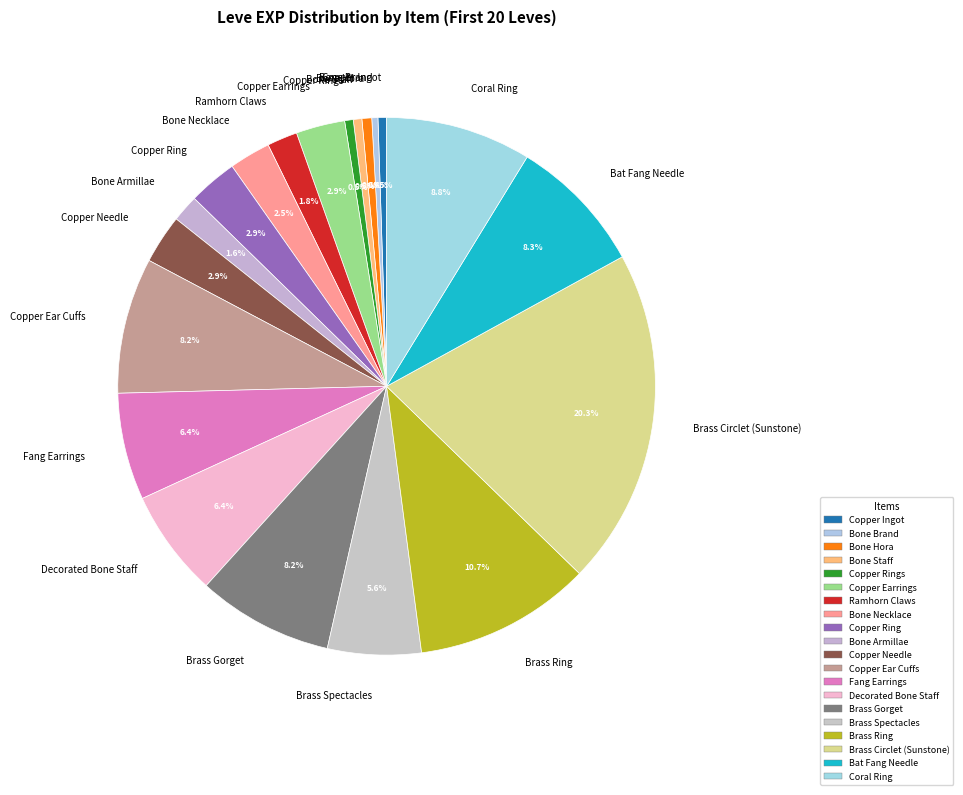

Which slice is the largest?

Brass Circlet (Sunstone)